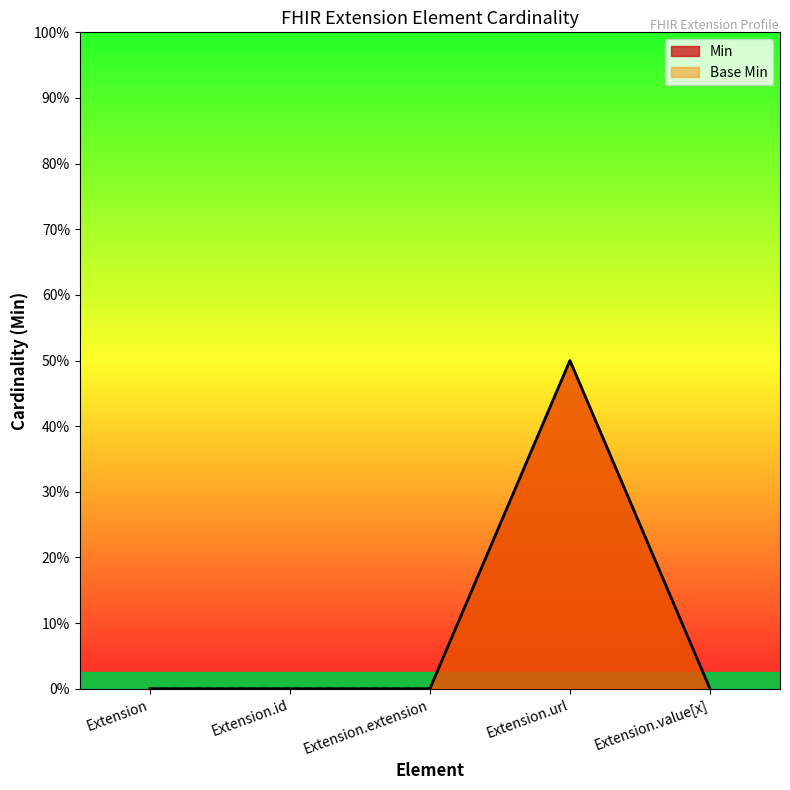

Which series has the largest total across all categories?

Min